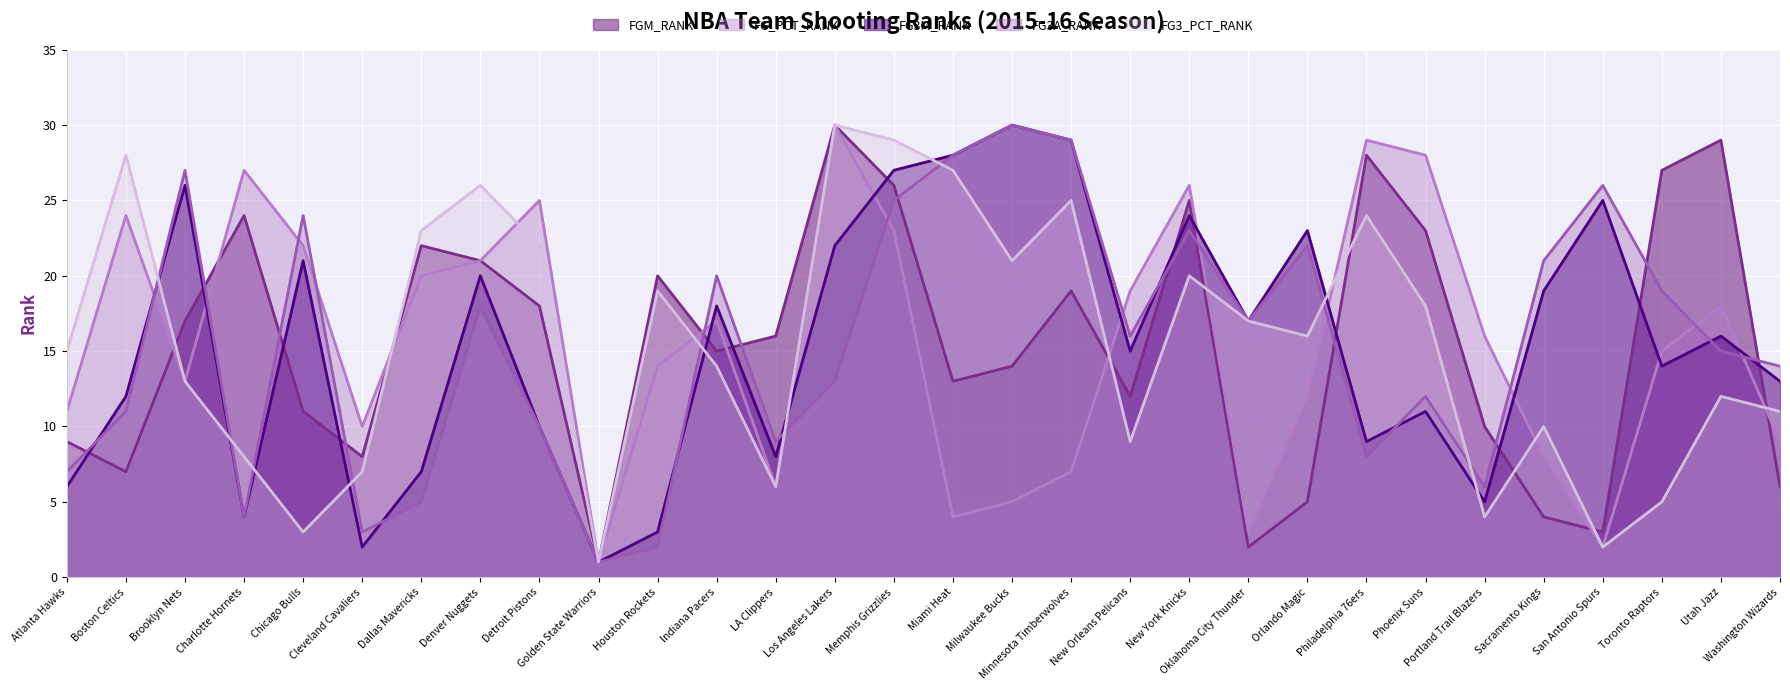

Does the chart display data point markers on the line(s)?

No